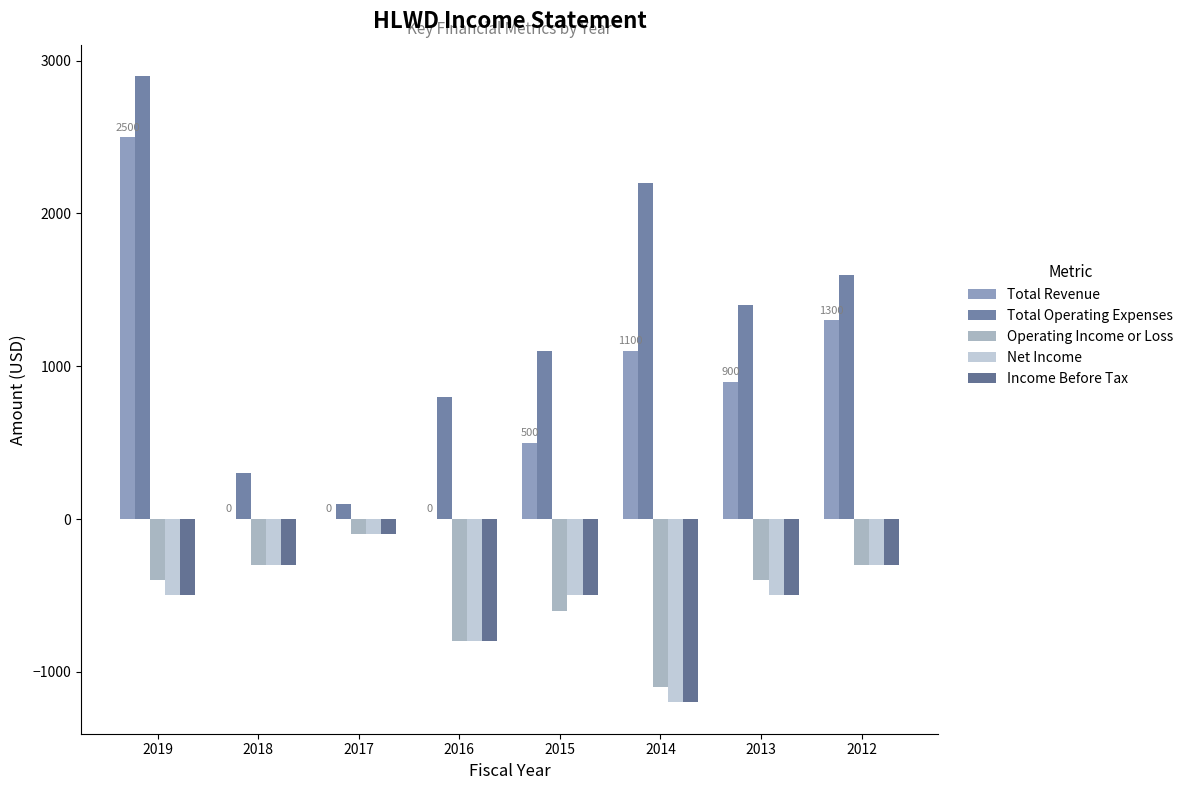

Reading left to right, what are all the values shown in this chart?

Total Revenue: 2500	0	0	0	500	1100	900	1300
Total Operating Expenses: 2900	300	100	800	1100	2200	1400	1600
Operating Income or Loss: -400	-300	-100	-800	-600	-1100	-400	-300
Net Income: -500	-300	-100	-800	-500	-1200	-500	-300
Income Before Tax: -500	-300	-100	-800	-500	-1200	-500	-300